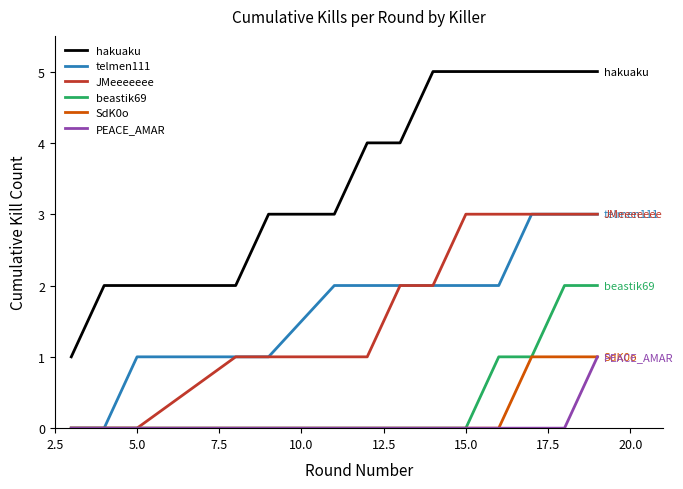

Which series has the widest spread of values?

hakuaku